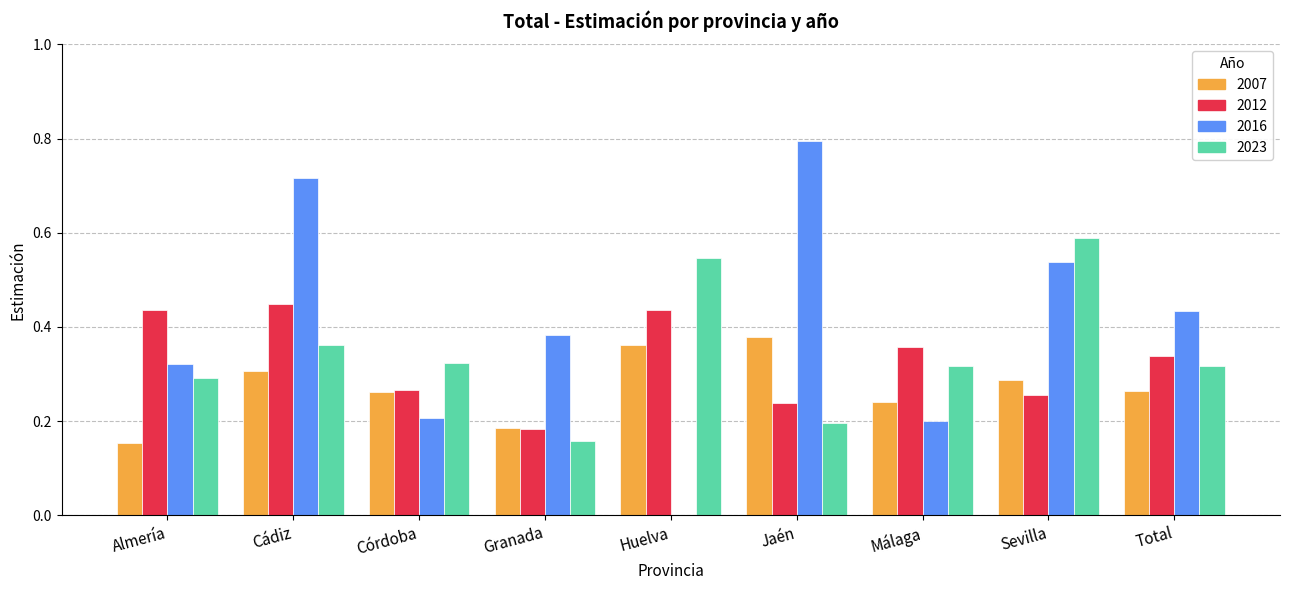

What is the greatest value displayed?

0.8